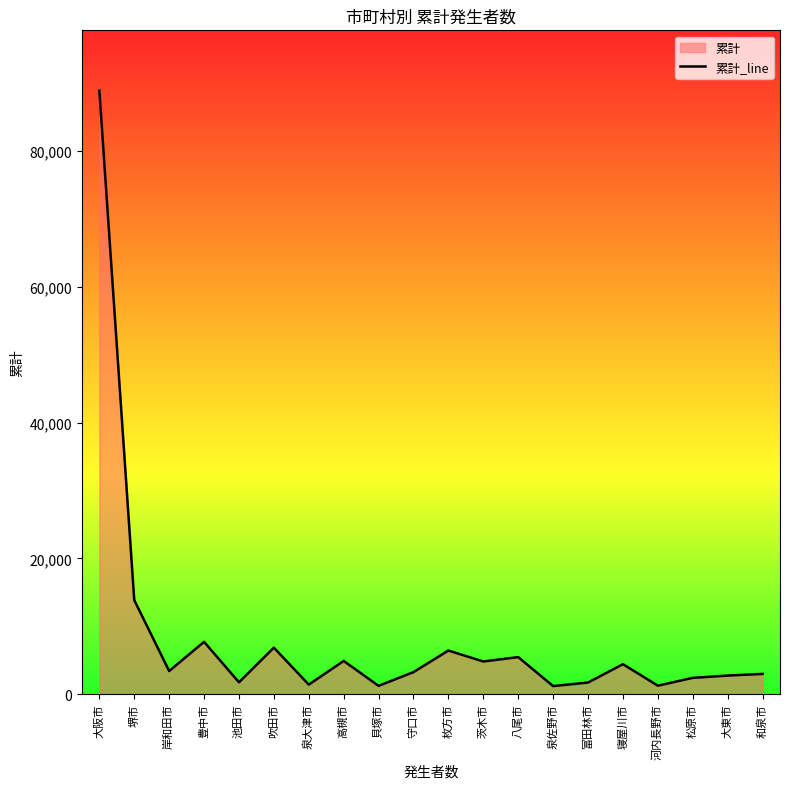

How many interior local valleys (lower than both neighbors) does the data have?

7